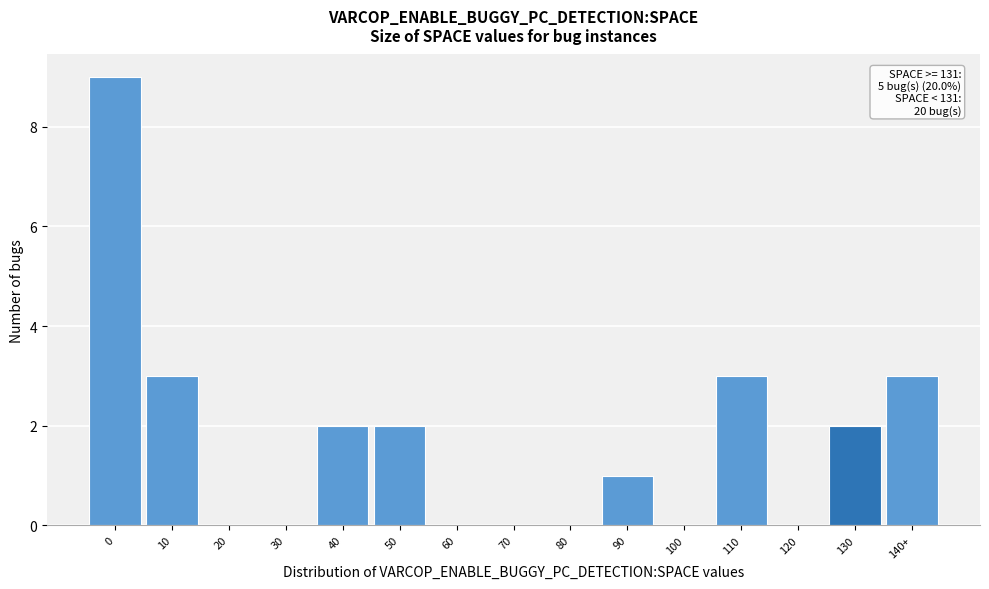

Reading right to left, what are all the values shown in this chart?

140+=3	130=2	120=0	110=3	100=0	90=1	80=0	70=0	60=0	50=2	40=2	30=0	20=0	10=3	0=9